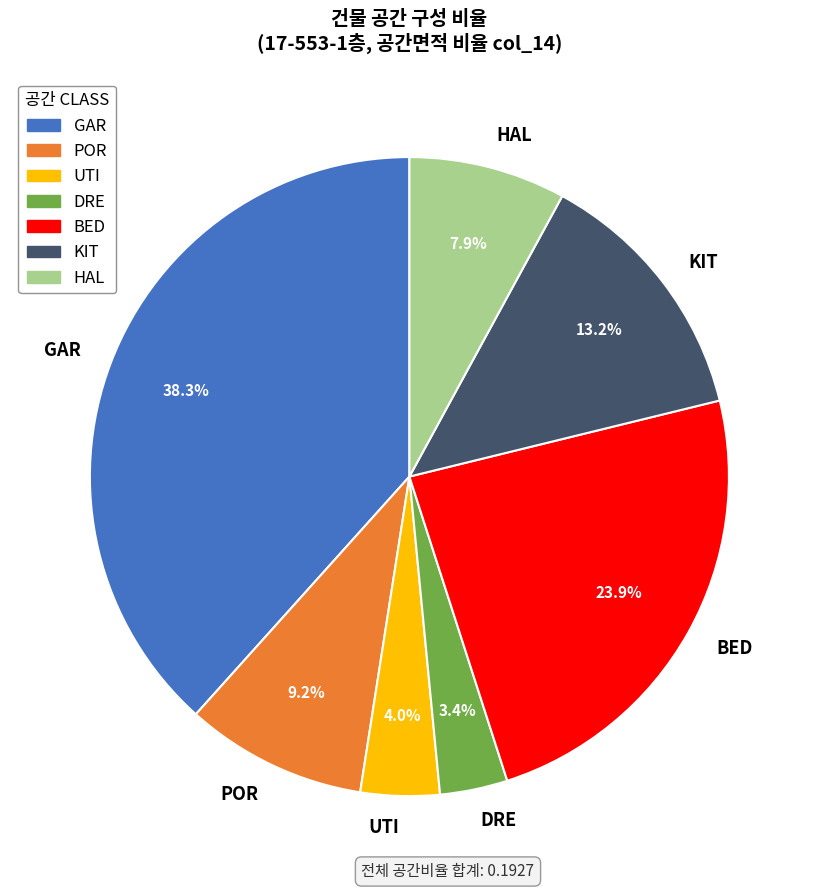

To the nearest percent, what is the difference between the largest and smallest slice percentages?

35%